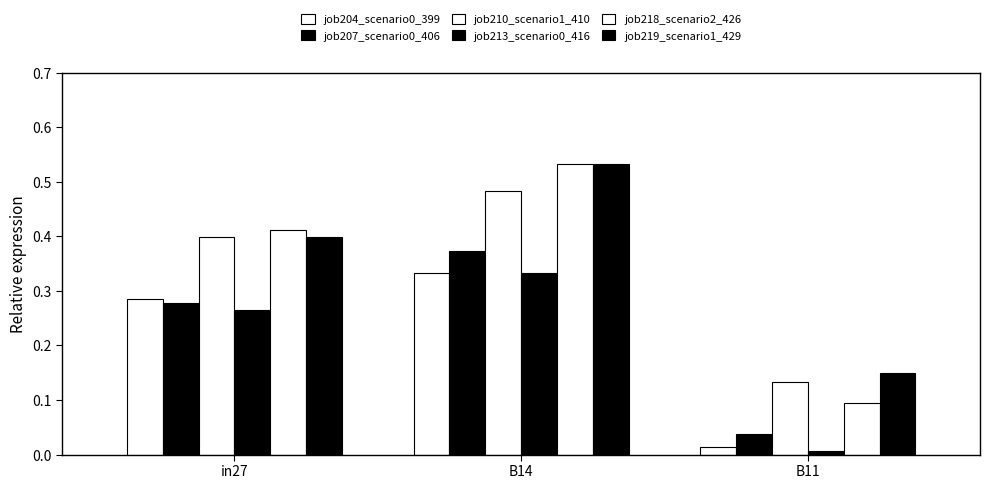

At which label does job219_scenario1_429 reach its peak?

B14